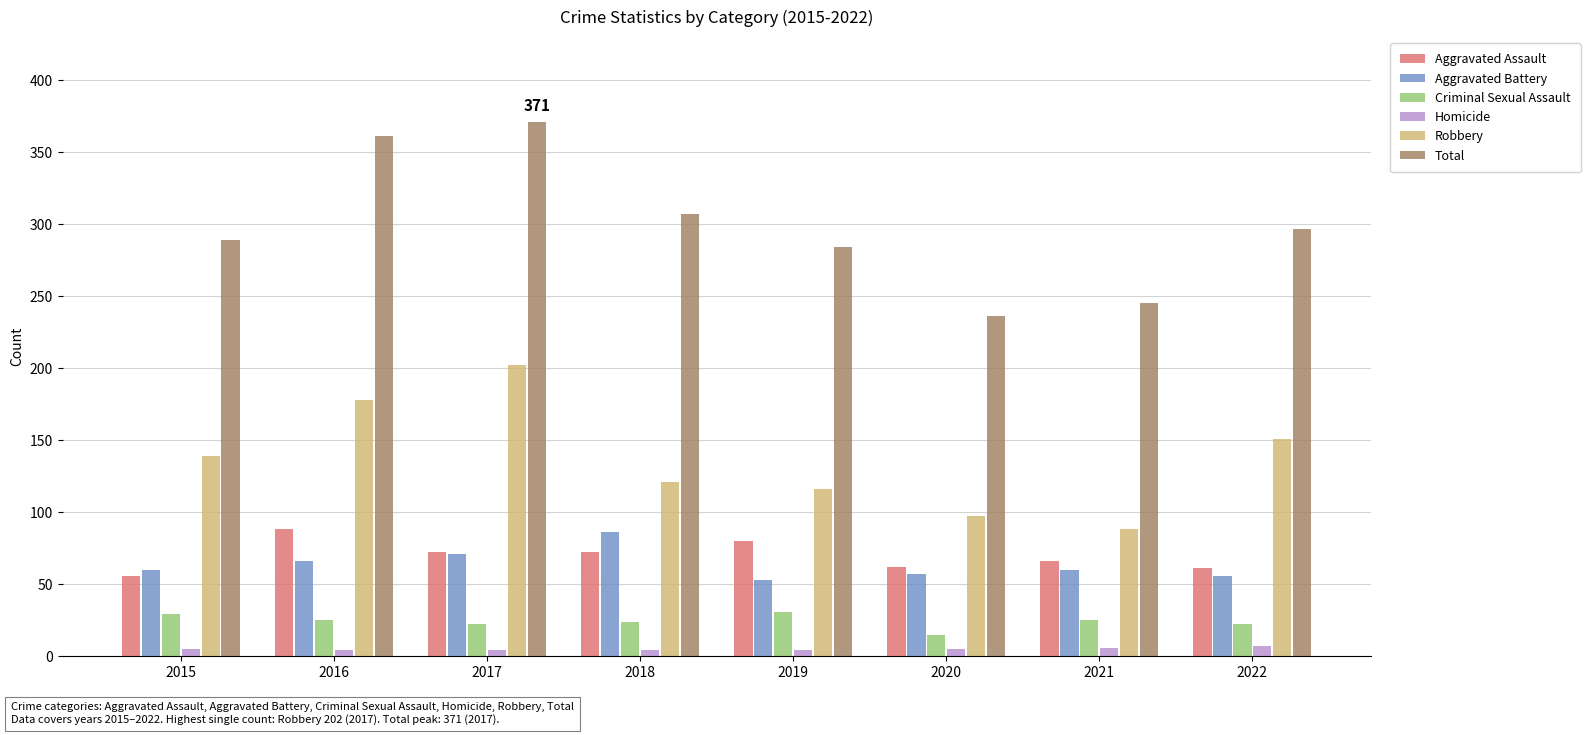

Which label corresponds to the largest value in the chart?

2017